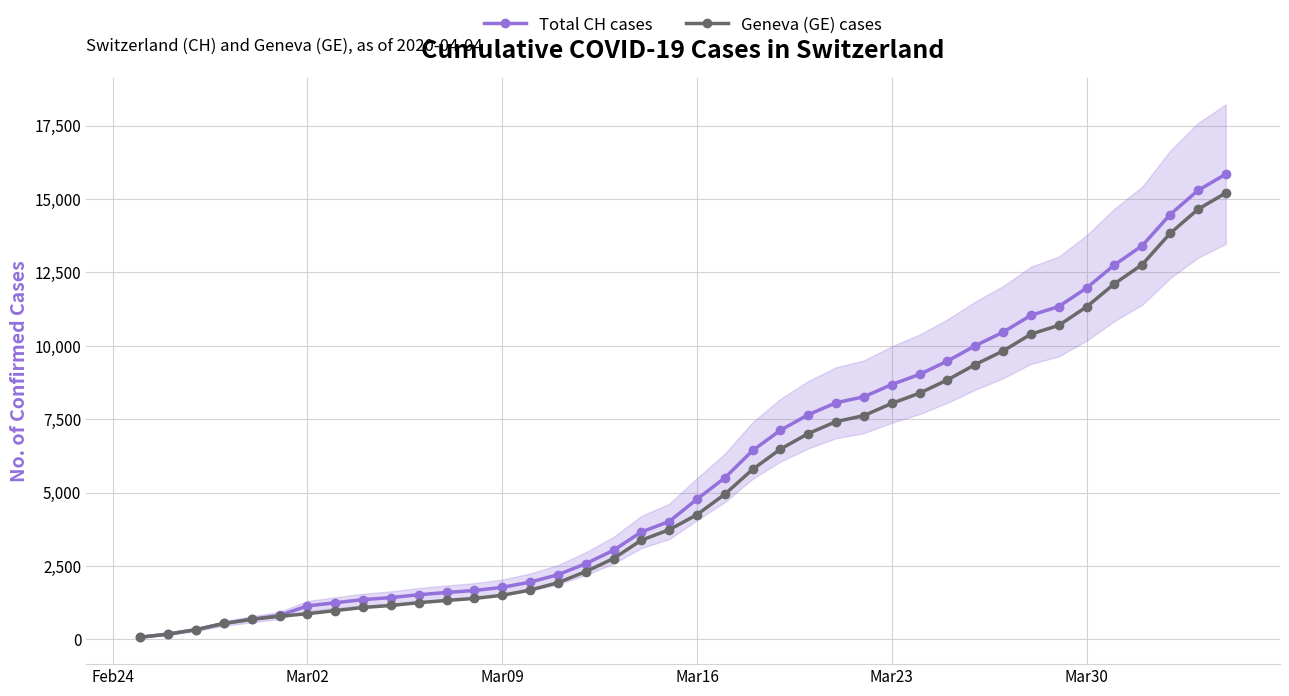

What is the maximum value for Total CH cases?

15850